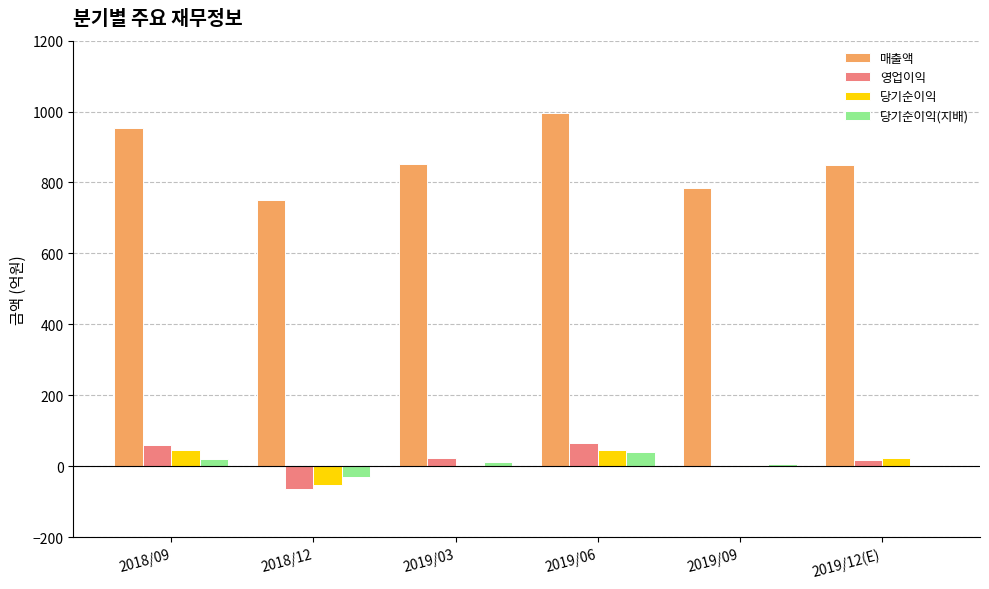

Is the value of 당기순이익 at 2018/09 greater than the value of 매출액 at 2018/09?

No